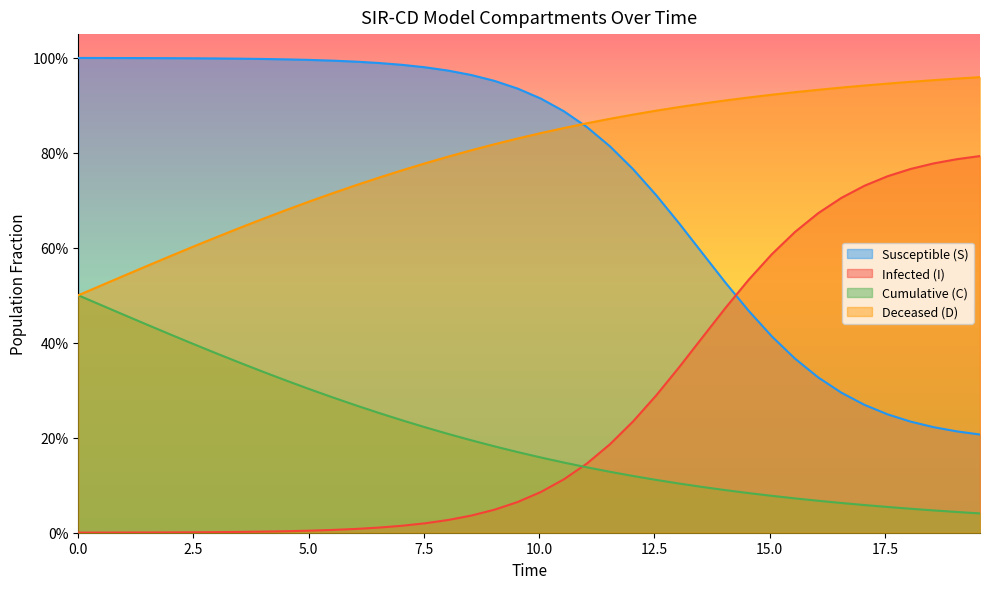

After their last crossing, which series has the higher values: I or S?

I